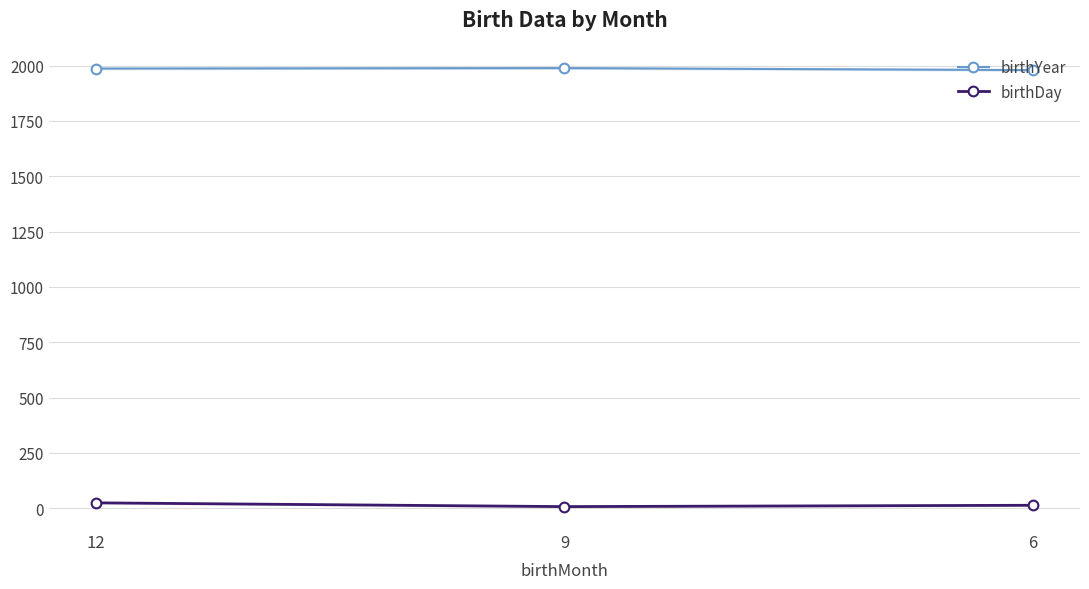

Count the birthYear values in the range 1980 to 1989.

3